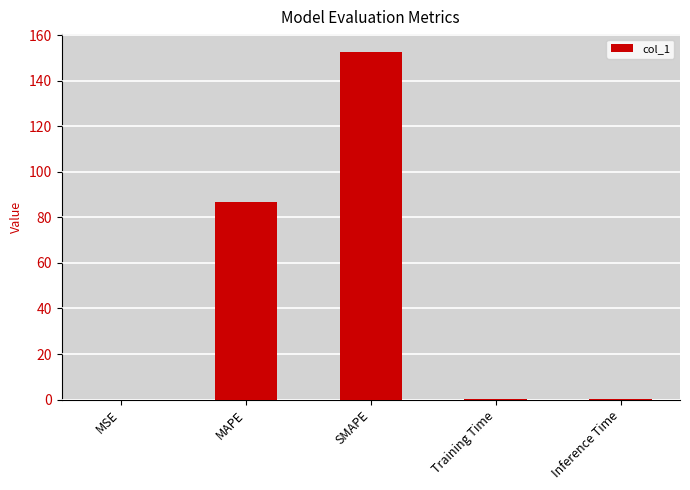

What is the sum of all values?

239.6